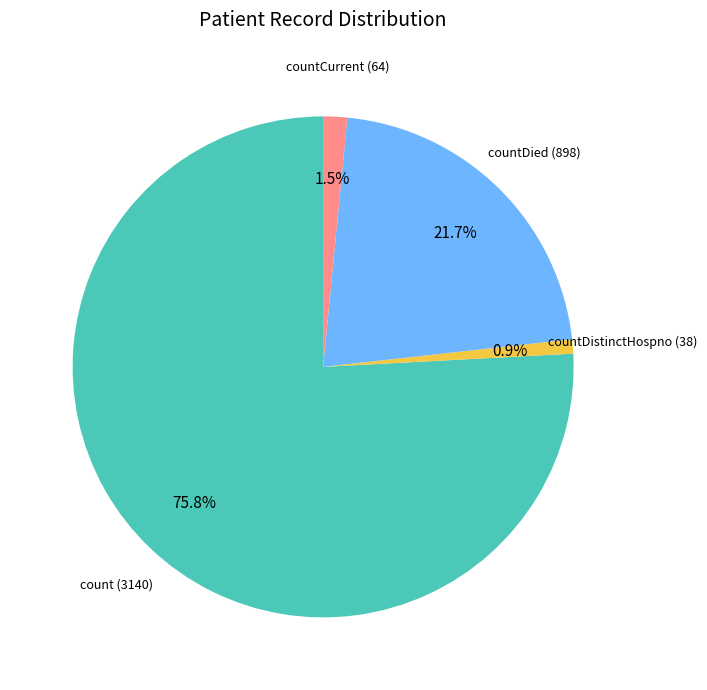

Is there any slice that represents more than half of the pie?

Yes